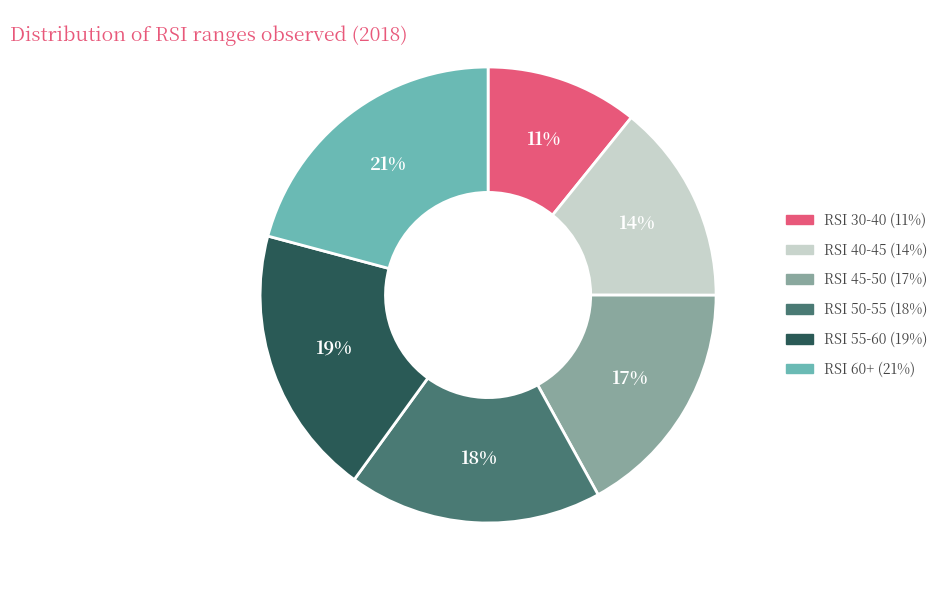

Is there a majority slice in this chart?

No